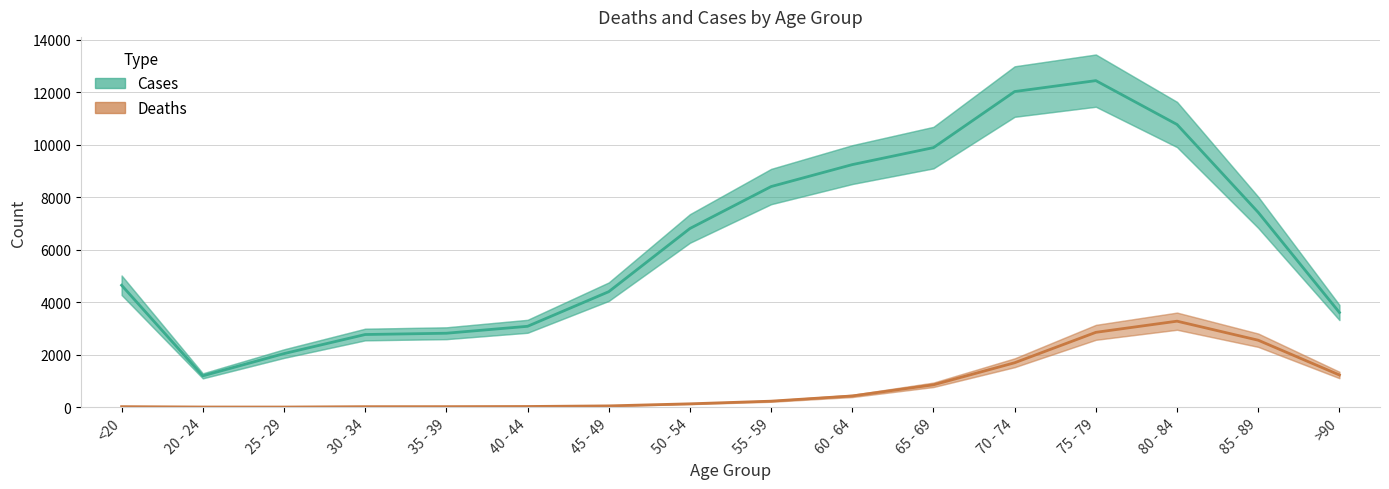

What position from the left is 65 - 69?

11